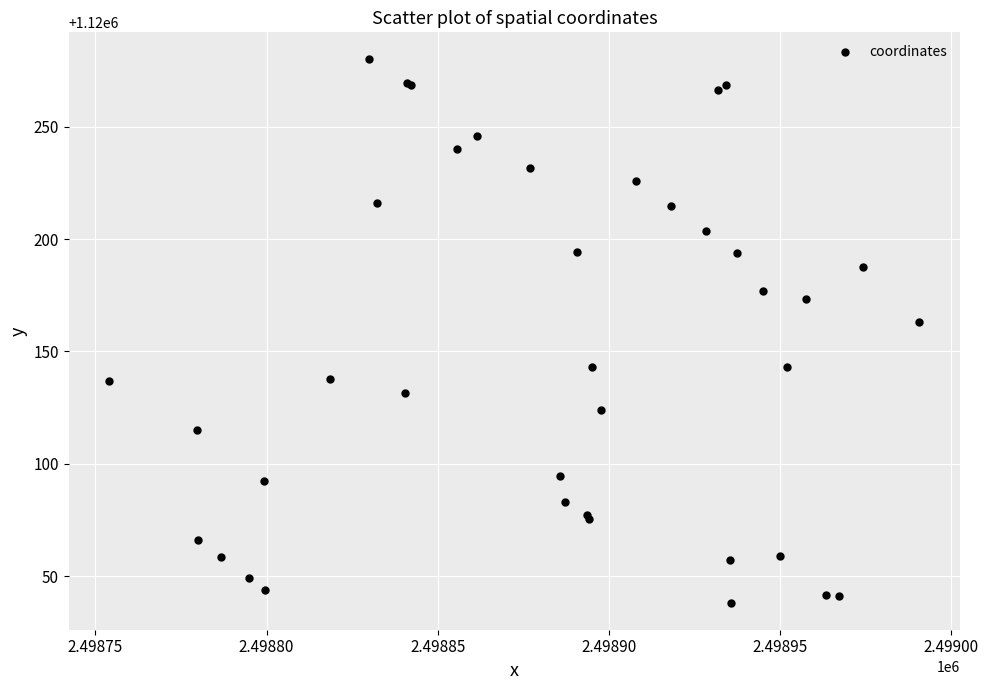

What Y value in the scatter plot is closest to 1120159?

1120163.1